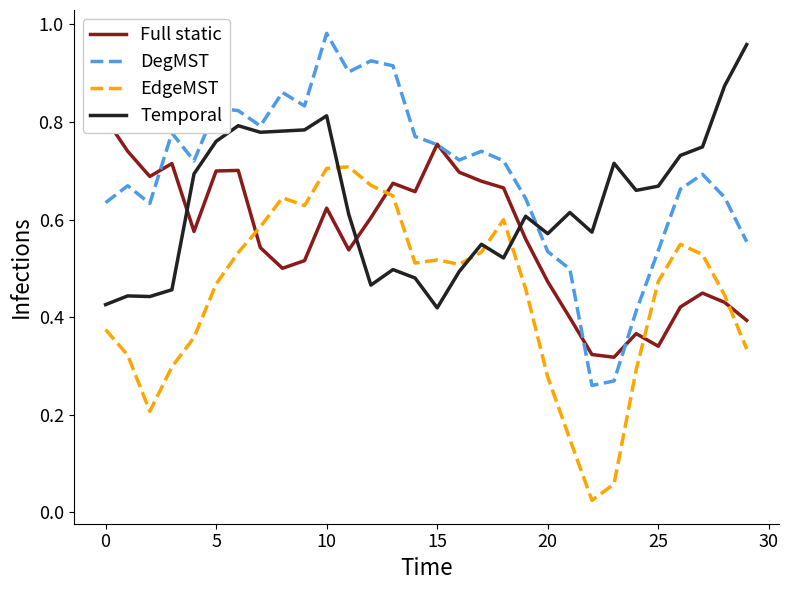

True or false: Temporal has a value of 0.1 at 14.

False